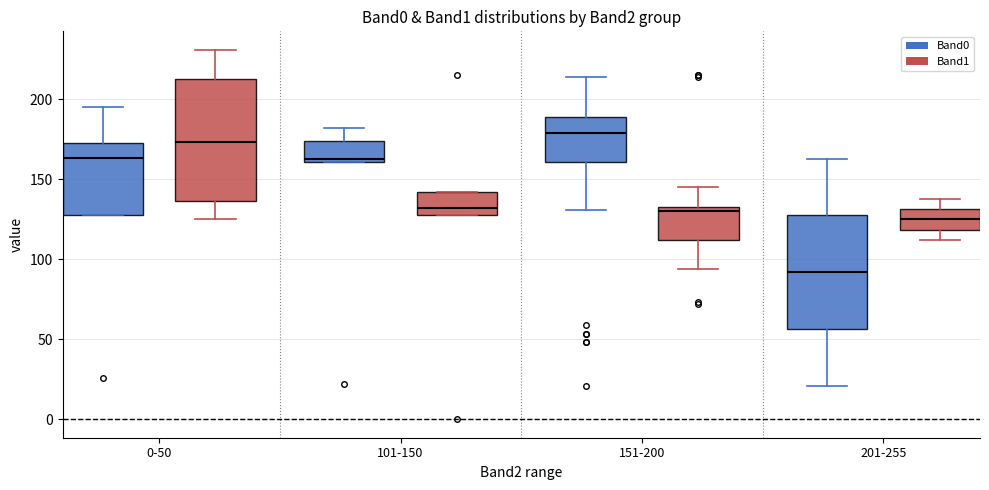

Reading left to right, transcribe this box plot: for each box, give where its median line is, the range the box spans, and where its two whiskers end, as read against the y-axis. The values are not printed on the chart, so give them approximately, as read against the axis.

0-50 (Band0): median 165, box 130 to 175, whiskers 130 to 195
0-50 (Band1): median 175, box 135 to 215, whiskers 125 to 230
101-150 (Band0): median 165, box 160 to 175, whiskers 160 to 180
101-150 (Band1): median 130 (just above the box's lower edge), box 130 to 140, whiskers 130 to 140
151-200 (Band0): median 180, box 160 to 190, whiskers 130 to 215
151-200 (Band1): median 130, box 110 to 135, whiskers 95 to 145
201-255 (Band0): median 90, box 55 to 130, whiskers 20 to 165
201-255 (Band1): median 125, box 120 to 130, whiskers 110 to 140